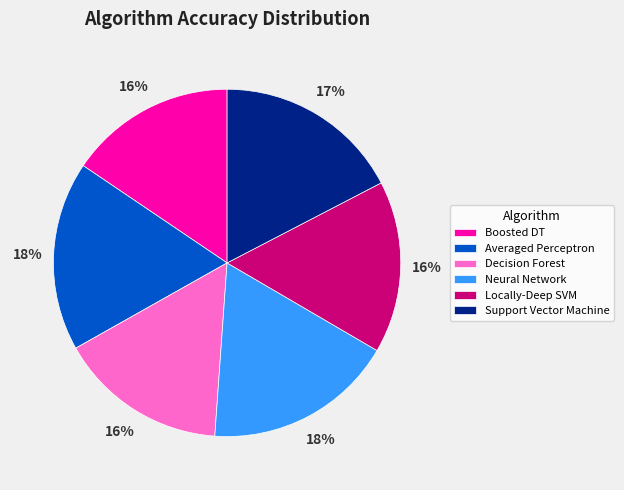

Count the number of slices in the pie.

6